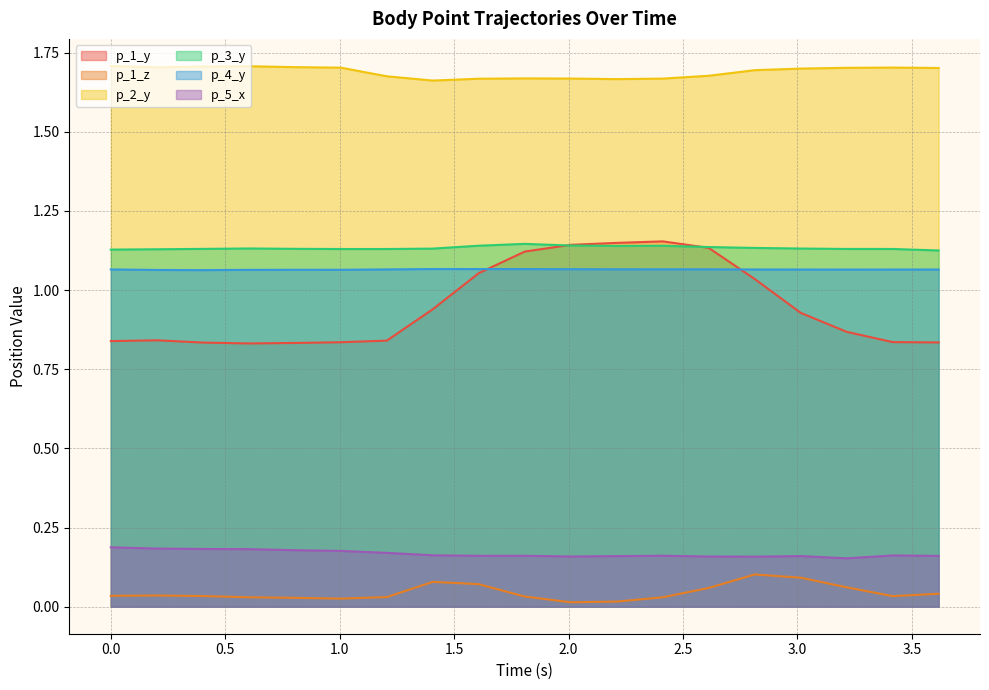

True or false: p_3_y and p_2_y intersect in this chart.

False